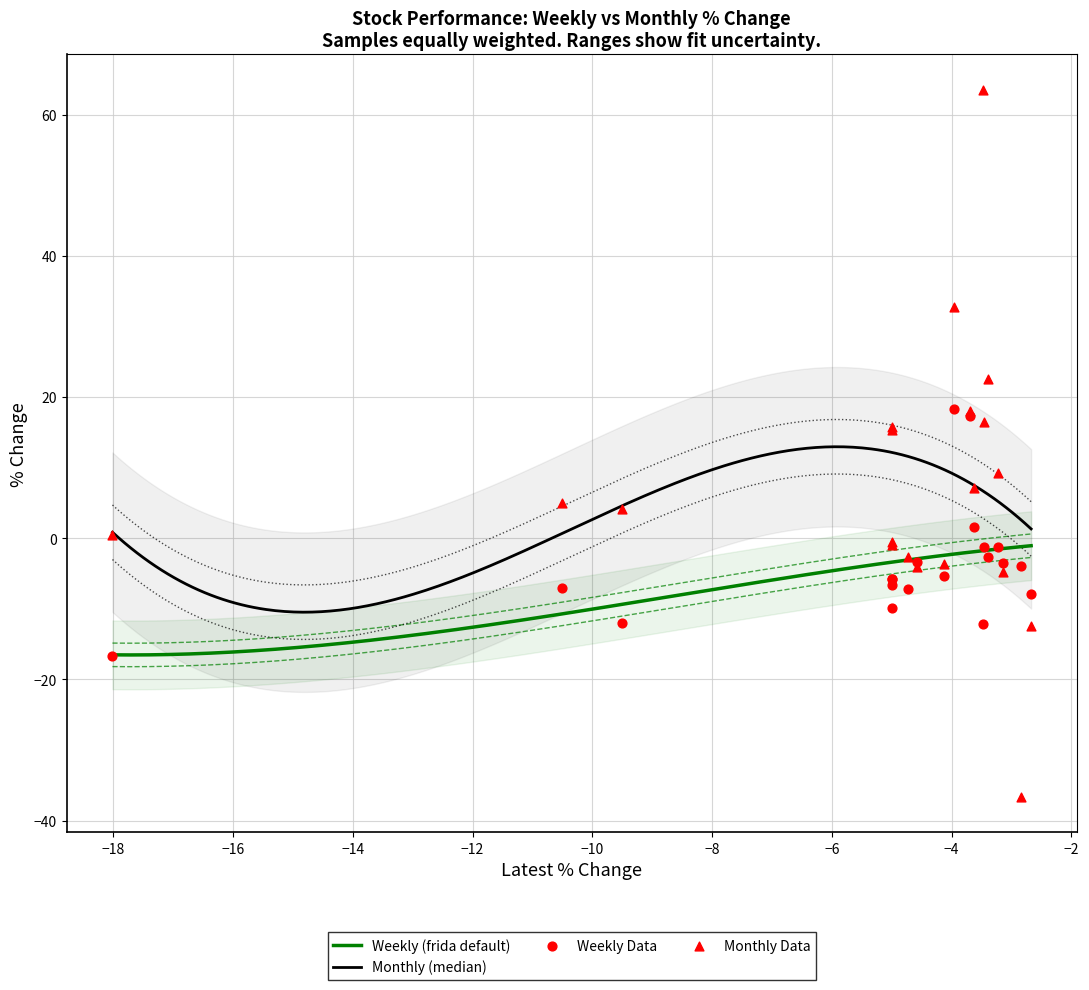

Is the value of Weekly at −10 greater than the value of Monthly at 19?

Yes